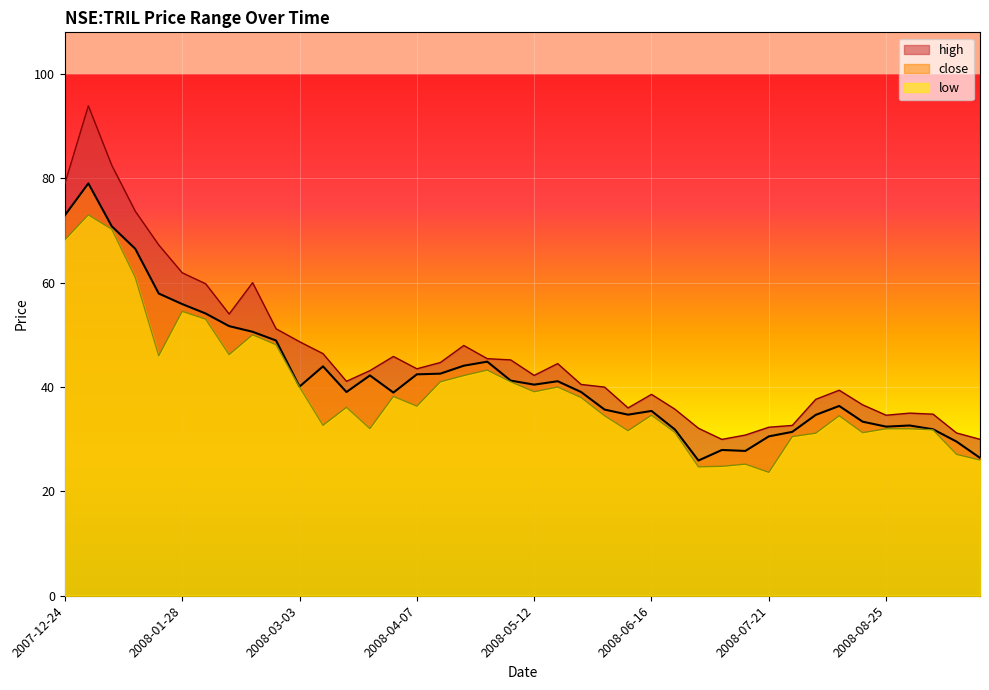

True or false: close line and low line intersect in this chart.

False